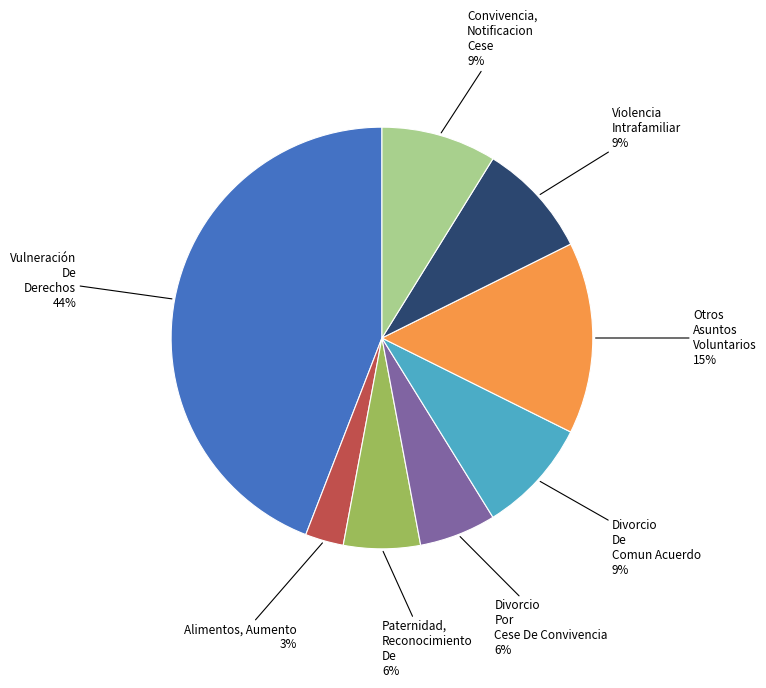

How many segments does this pie chart have?

8